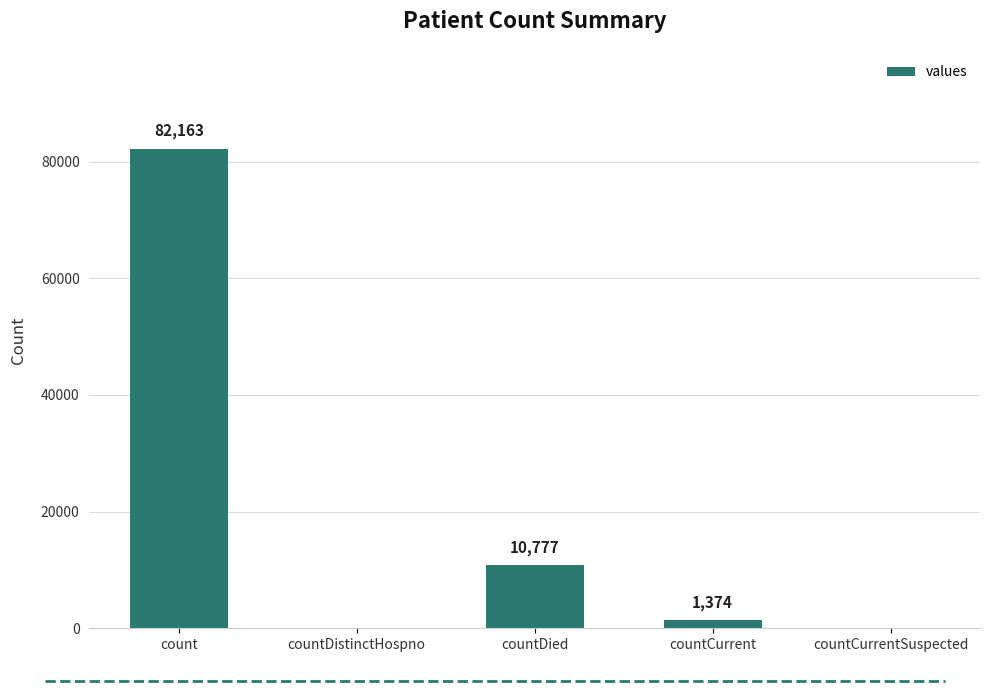

How many categories are shown in the chart?

5